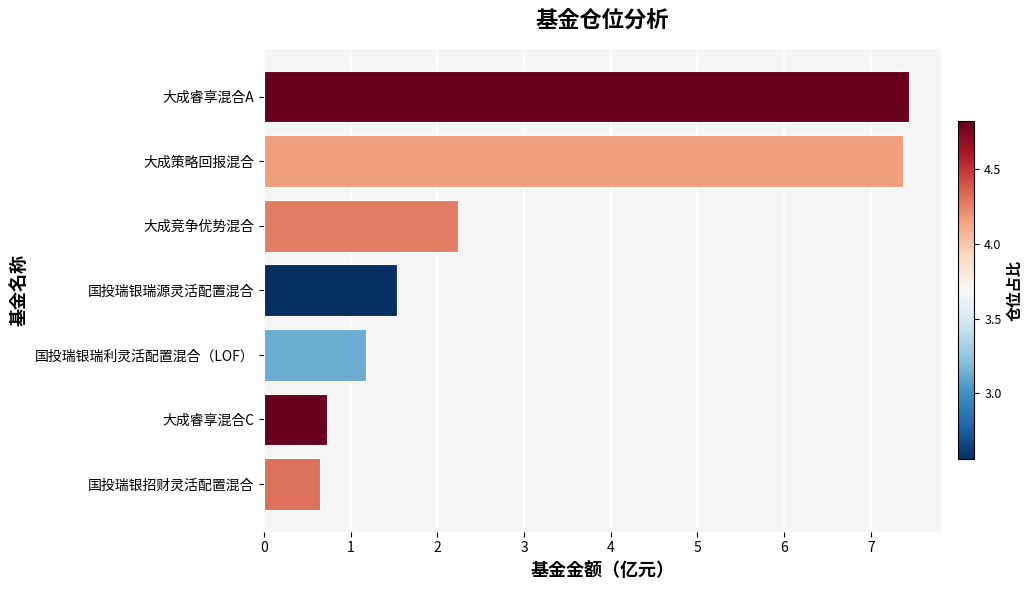

Are the bars horizontal?

Yes